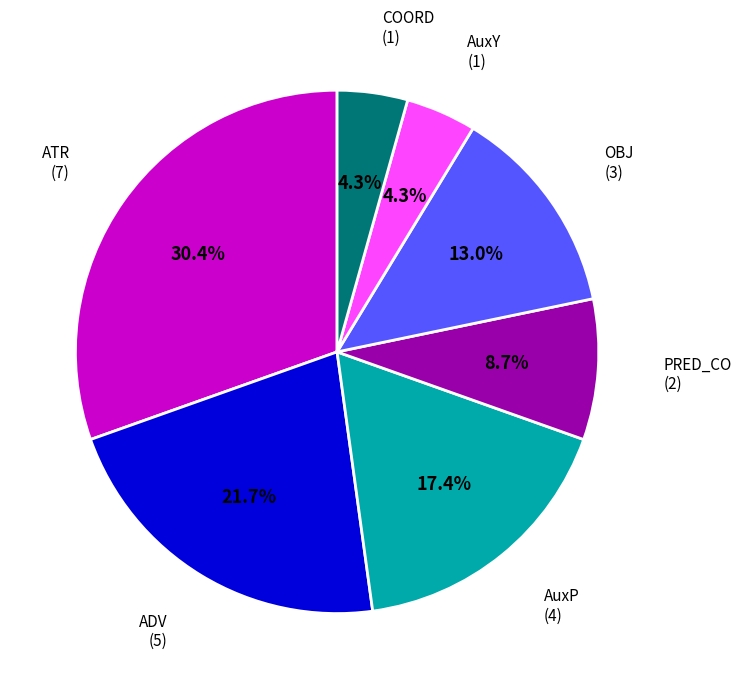

Which slice is the largest?

ATR